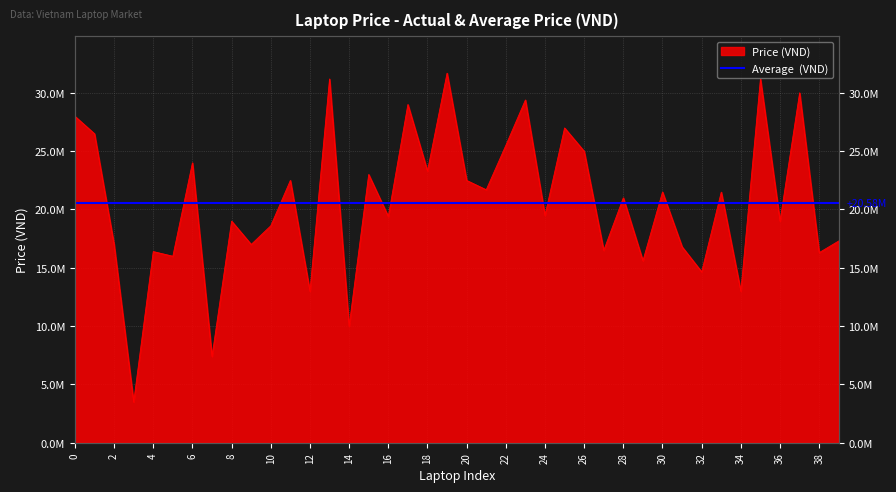

Reading right to left, extract all data points from this chart.

39=17299000	38=16299000	37=29999000	36=18999000	35=31189000	34=12989000	33=21489000	32=14649000	31=16799000	30=21499000	29=15599000	28=20999000	27=16489000	26=24989000	25=26989000	24=19489000	23=29389000	22=25489000	21=21689000	20=22489000	19=31689000	18=23299000	17=28999000	16=19399000	15=22999000	14=9999000	13=31189000	12=12989000	11=22489000	10=18599000	9=16999000	8=18999000	7=7399000	6=23999000	5=15989000	4=16389000	3=3489000	2=16989000	1=26489000	0=27989000